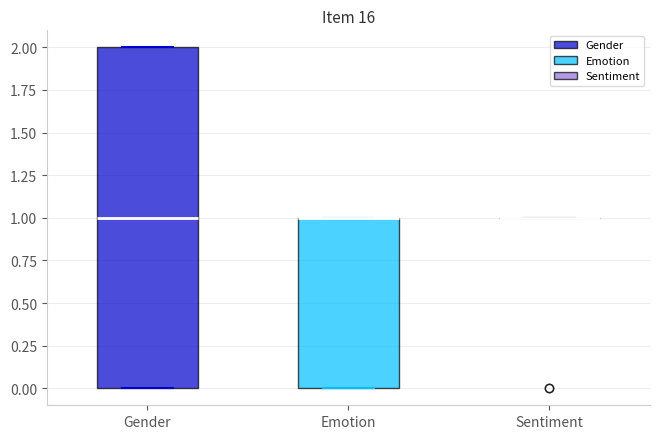

Reading left to right, read every box against the y-axis: the position of its median line, the range the box covers, and the ends of its whiskers. The values are not printed on the chart, so give them approximately, as read against the axis.

Gender: median 1, box 0 to 2, whiskers 0 to 2
Emotion: median 1 (drawn on the box's upper edge), box 0 to 1, whiskers 0 to 1
Sentiment: box collapsed to a line at 1, whiskers 1 to 1